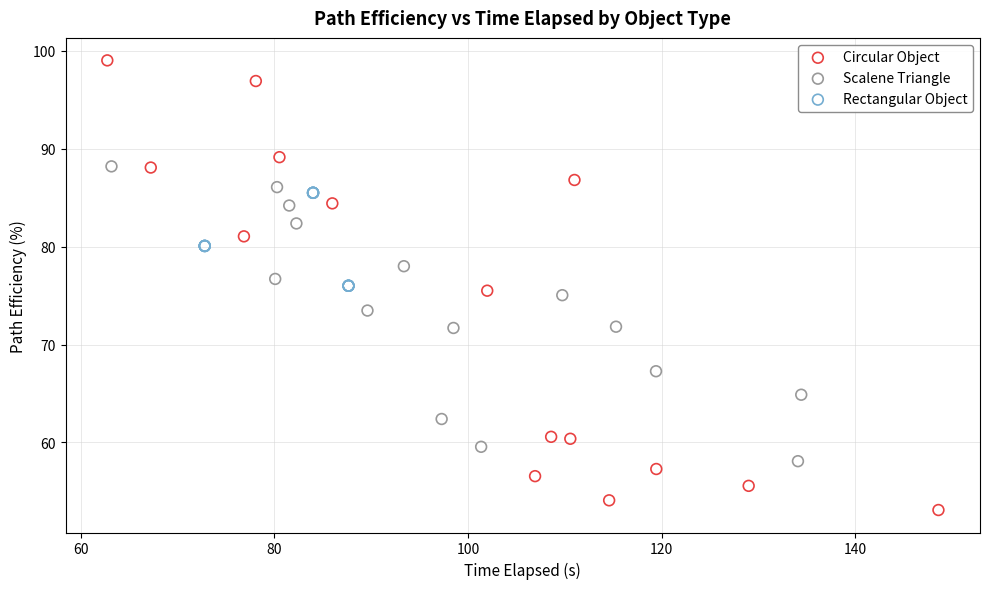

Which series reaches the maximum Y coordinate?

Circular Object